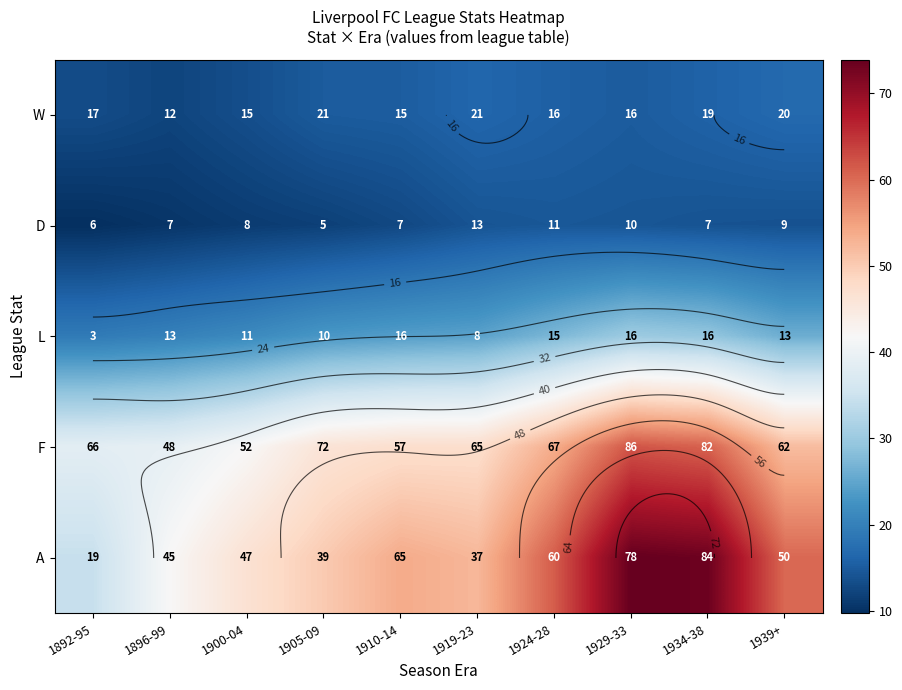

Which label corresponds to the smallest value in the chart?

1892-95